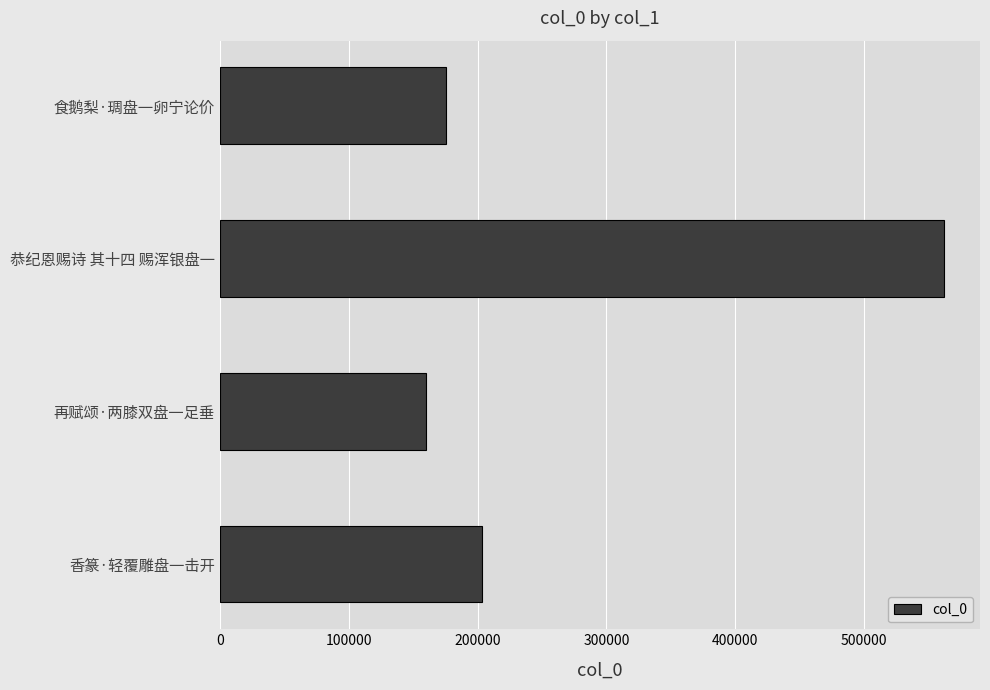

Is it true that the value at 香篆·轻覆雕盘一击开 is 203637?

True